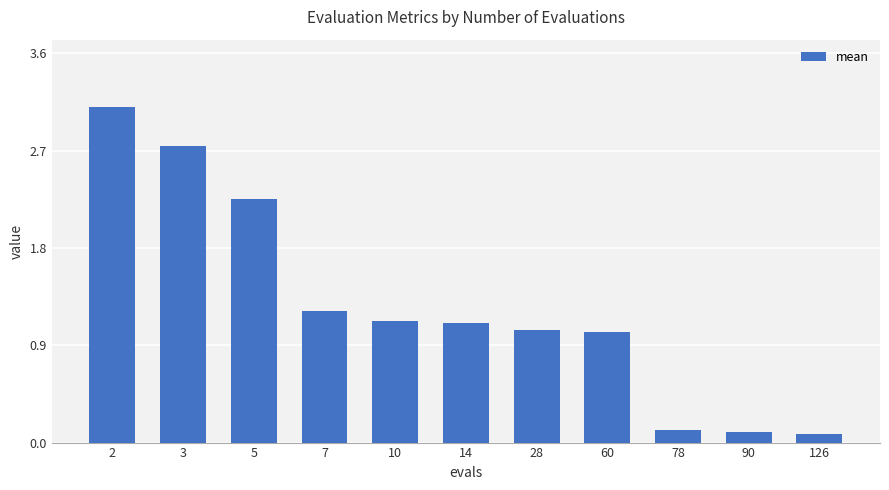

What is the value of the 10th bar from the left?

0.1